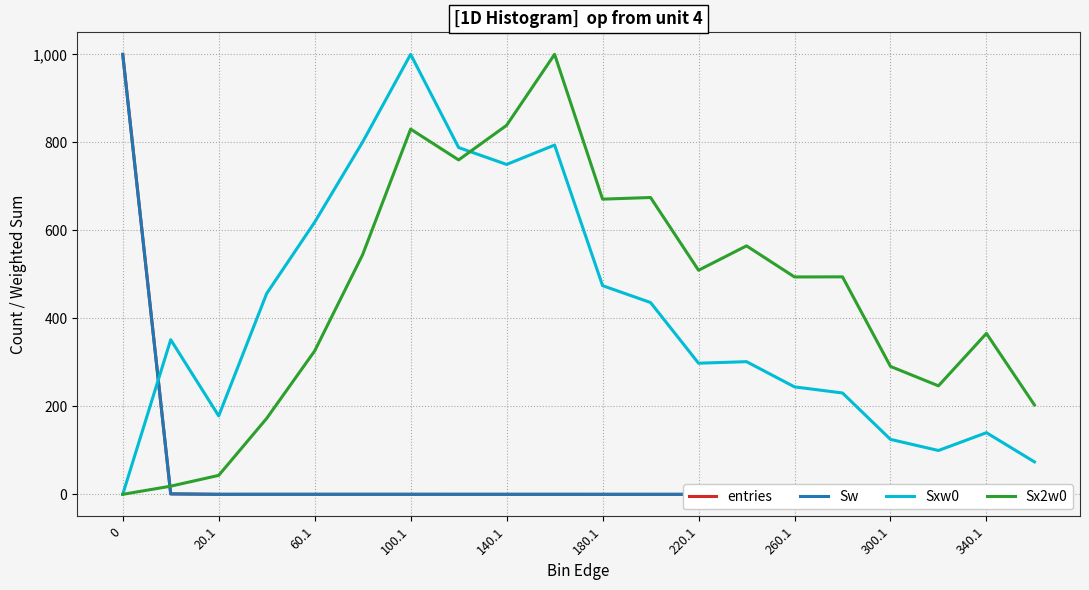

Rank the categories by Sxw0 value from lowest to highest.

0, 19, 17, 16, 18, 60.1, 15, 14, 12, 13, 20.1, 11, 100.1, 10, 140.1, 300.1, 260.1, 340.1, 180.1, 220.1